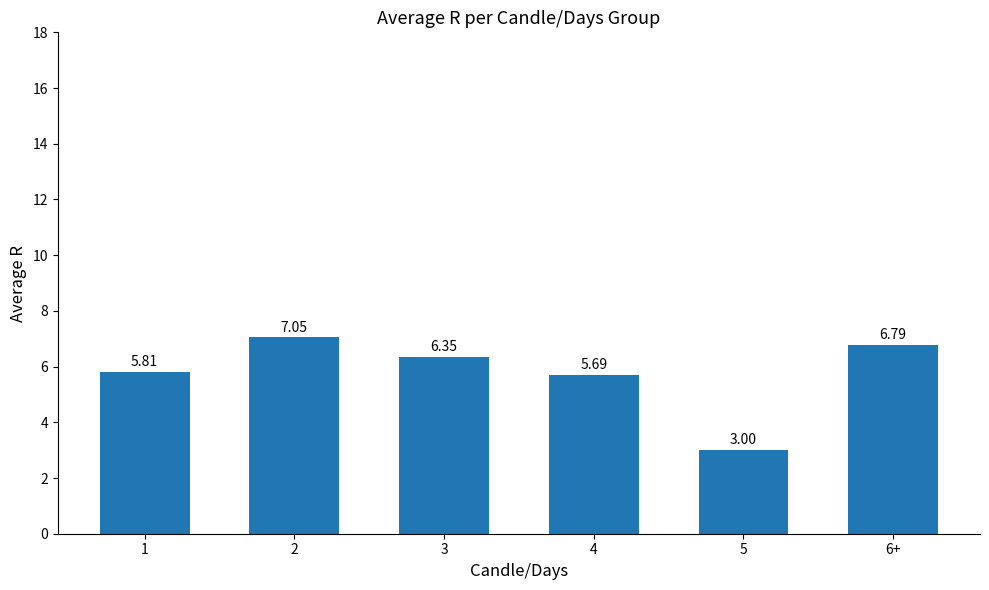

What is the change in value from 2 to 3?

-0.7